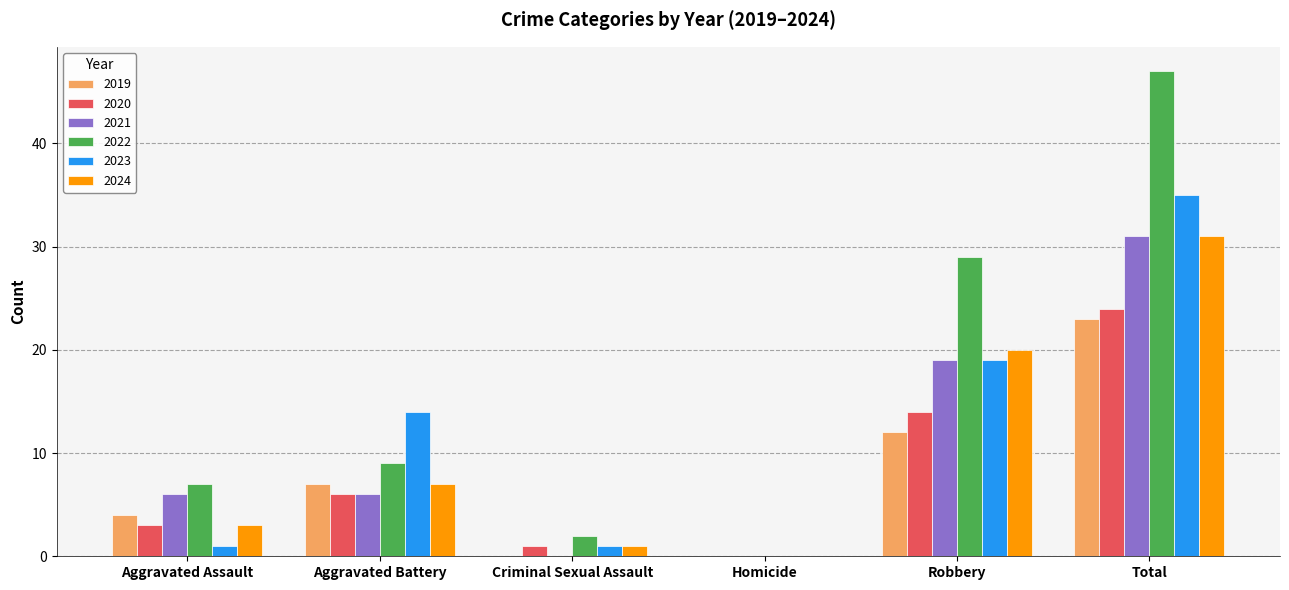

Reading left to right, extract all data points from this chart.

2019: Aggravated Assault=4	Aggravated Battery=7	Criminal Sexual Assault=0	Homicide=0	Robbery=12	Total=23
2020: Aggravated Assault=3	Aggravated Battery=6	Criminal Sexual Assault=1	Homicide=0	Robbery=14	Total=24
2021: Aggravated Assault=6	Aggravated Battery=6	Criminal Sexual Assault=0	Homicide=0	Robbery=19	Total=31
2022: Aggravated Assault=7	Aggravated Battery=9	Criminal Sexual Assault=2	Homicide=0	Robbery=29	Total=47
2023: Aggravated Assault=1	Aggravated Battery=14	Criminal Sexual Assault=1	Homicide=0	Robbery=19	Total=35
2024: Aggravated Assault=3	Aggravated Battery=7	Criminal Sexual Assault=1	Homicide=0	Robbery=20	Total=31